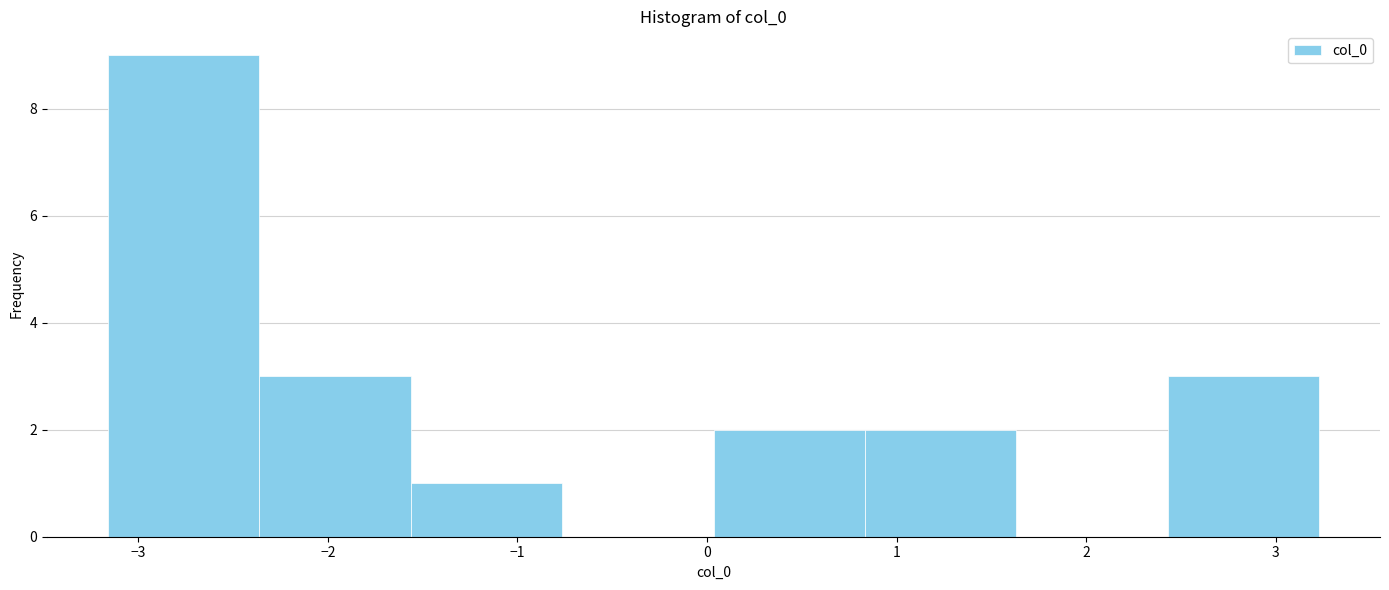

What is the height of the bar covering -2.4 to -1.6 on the x-axis? Neither the bar edges nor the heights are printed on the chart, so give them approximately, as read against the axes.

3